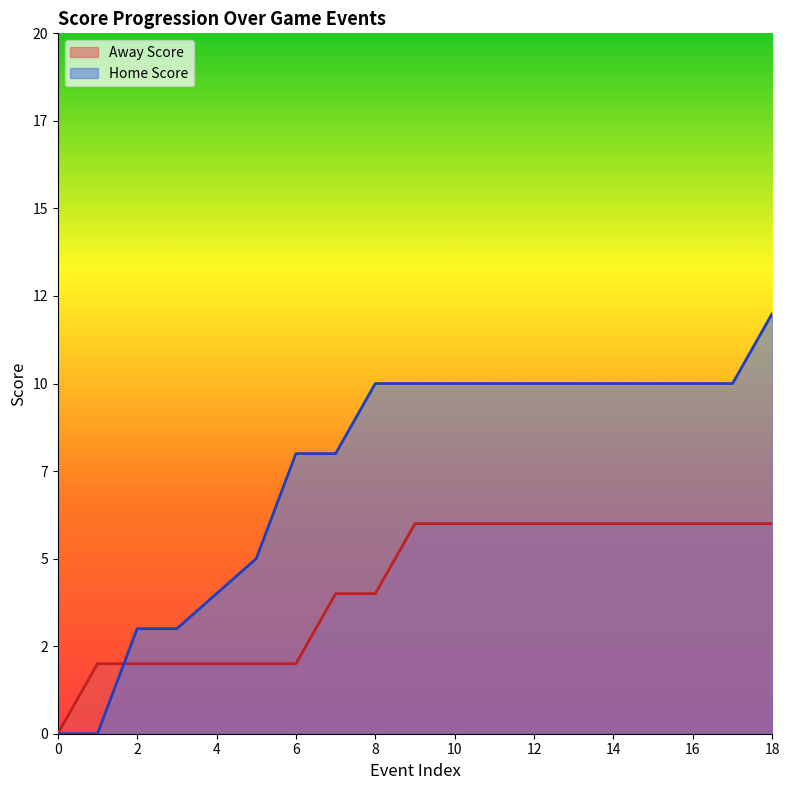

What is the difference between the second highest and second lowest values in the Away Score series?

4